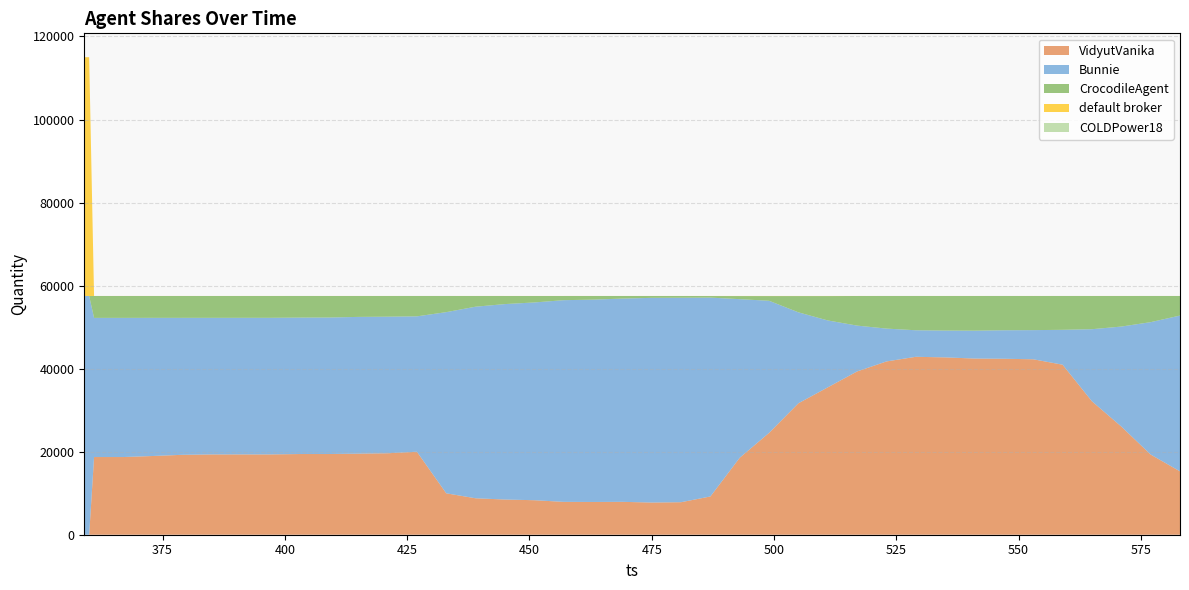

Reading right to left, list all the values displayed in this chart.

VidyutVanika: 583=15262	577=19314	571=26060	565=32132	559=40949	553=42256	547=42381	541=42432	535=42713	529=42853	523=41738	517=39331	511=35500	505=31665	499=24535	493=18548	487=9215	481=7832	475=7752	469=7921	463=7889	457=7916	451=8311	445=8478	439=8777	433=9974	427=19989	421=19620	415=19529	409=19436	403=19435	397=19341	391=19342	385=19339	379=19245	373=18960	367=18710	361=18709	360=0	359=0
Bunnie: 583=37526	577=31884	571=24077	565=17369	559=8403	553=7022	547=6867	541=6715	535=6458	529=6392	523=7909	517=11034	511=16107	505=21894	499=31810	493=38188	487=47895	481=49240	475=49300	469=48950	463=48733	457=48575	451=47631	445=47073	439=46145	433=43635	427=32608	421=32893	415=32934	409=32876	403=32860	397=32901	391=32898	385=32898	379=32991	373=33275	367=33518	361=33517	360=57505	359=57505
CrocodileAgent: 583=4712	577=6304	571=7361	565=7998	559=8151	553=8219	547=8256	541=8352	535=8328	529=8256	523=7855	517=7132	511=5872	505=3920	499=1132	493=744	487=378	481=428	475=446	469=629	463=877	457=1006	451=1555	445=1946	439=2577	433=3892	427=4905	421=4987	415=5035	409=5187	403=5207	397=5257	391=5259	385=5263	379=5262	373=5263	367=5269	361=5275	360=0	359=0
default broker: 583=5	577=3	571=7	565=6	559=2	553=8	547=1	541=6	535=6	529=4	523=3	517=8	511=26	505=26	499=28	493=25	487=17	481=5	475=7	469=5	463=6	457=8	451=8	445=8	439=6	433=4	427=3	421=5	415=7	409=6	403=3	397=6	391=6	385=5	379=7	373=7	367=8	361=4	360=57505	359=57505
COLDPower18: 583=0	577=0	571=0	565=0	559=0	553=0	547=0	541=0	535=0	529=0	523=0	517=0	511=0	505=0	499=0	493=0	487=0	481=0	475=0	469=0	463=0	457=0	451=0	445=0	439=0	433=0	427=0	421=0	415=0	409=0	403=0	397=0	391=0	385=0	379=0	373=0	367=0	361=0	360=0	359=0